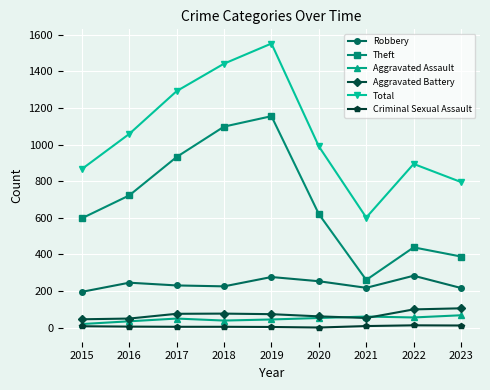

What is the maximum value shown in the chart?

1552